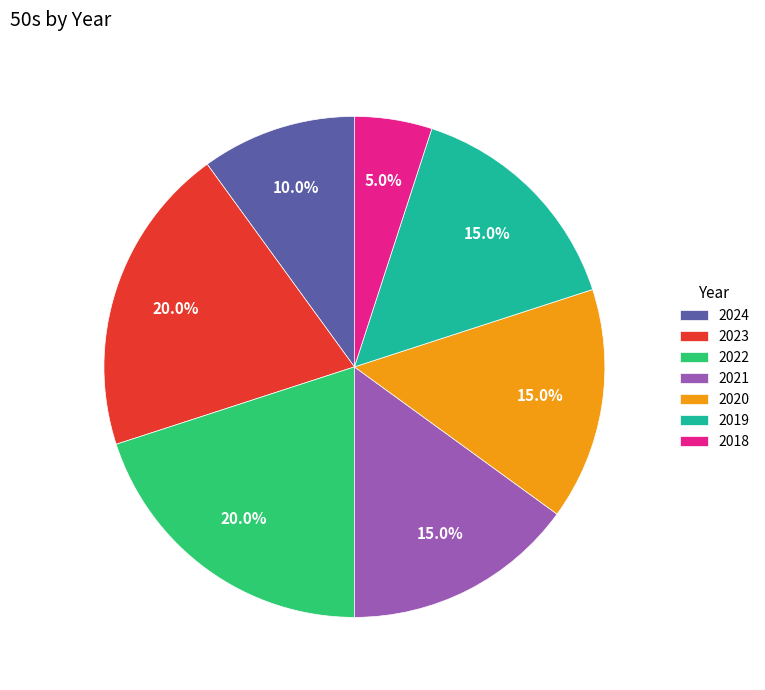

How many segments does this pie chart have?

7